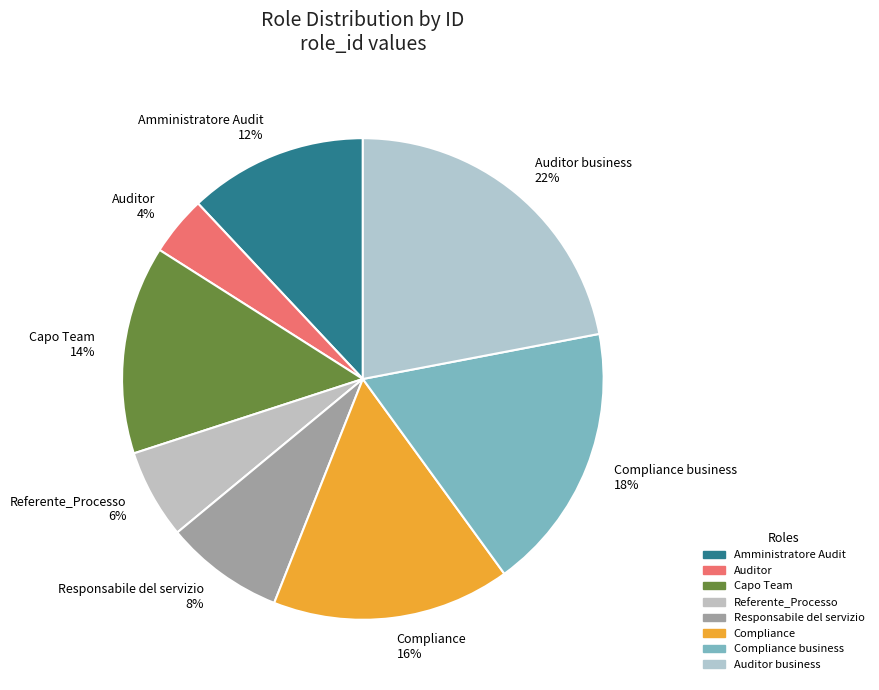

Which category has the smallest portion of the pie?

Auditor